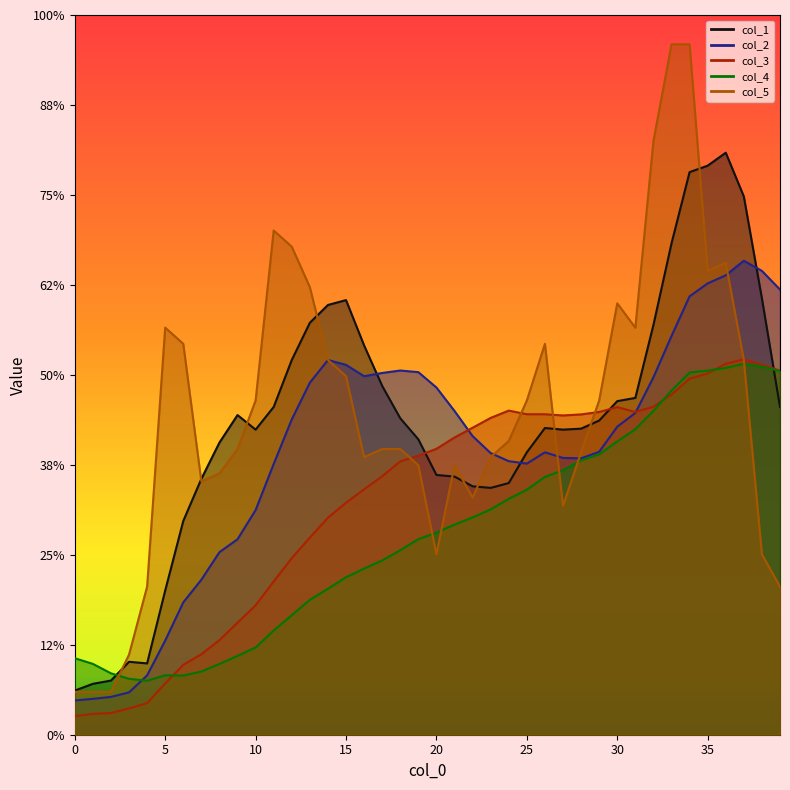

The value of col_4 at 15 is 1.4. True or false?

False